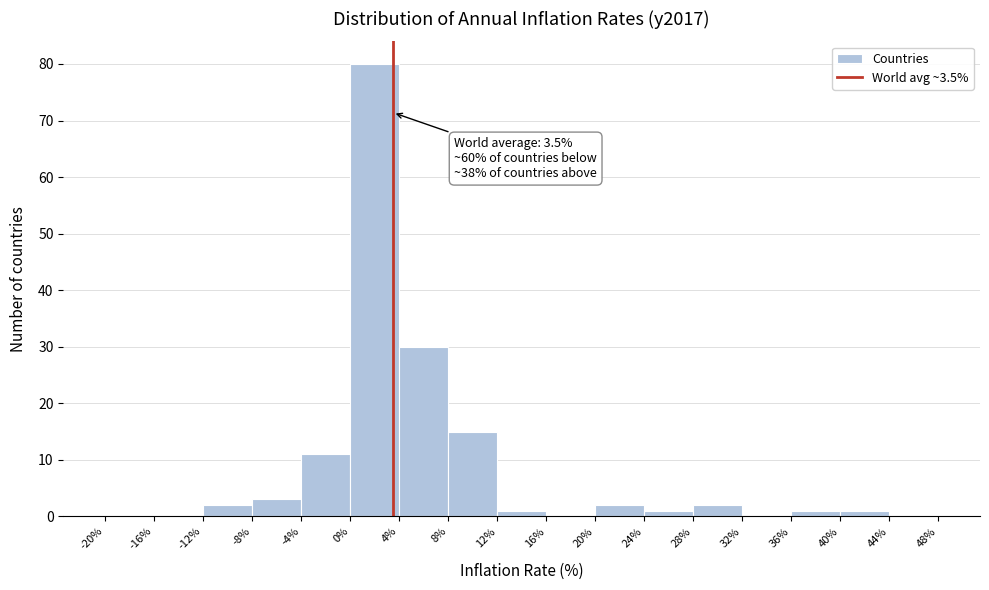

Over which range of the x-axis is the bar tallest?

0% to 4%